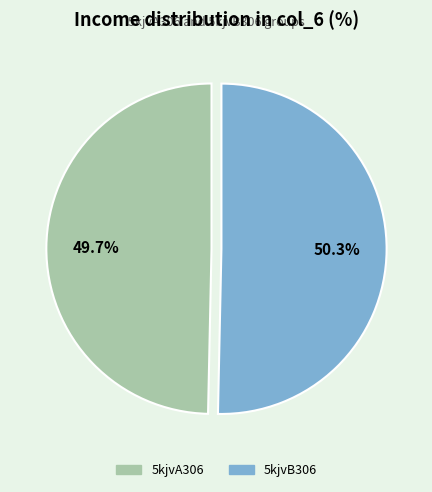

How many slices are in this pie chart?

2